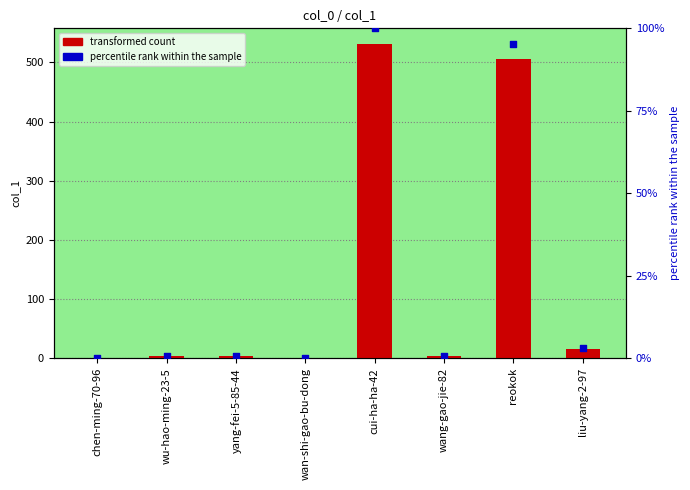

What is the total value across all series at wu-hao-ming-23-5?

3.6